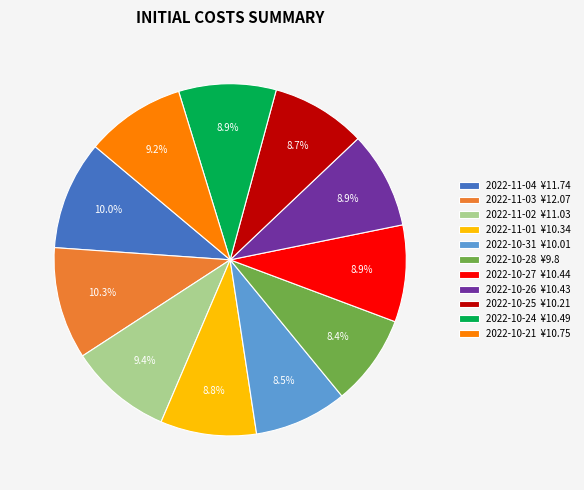

Is there a majority slice in this chart?

No